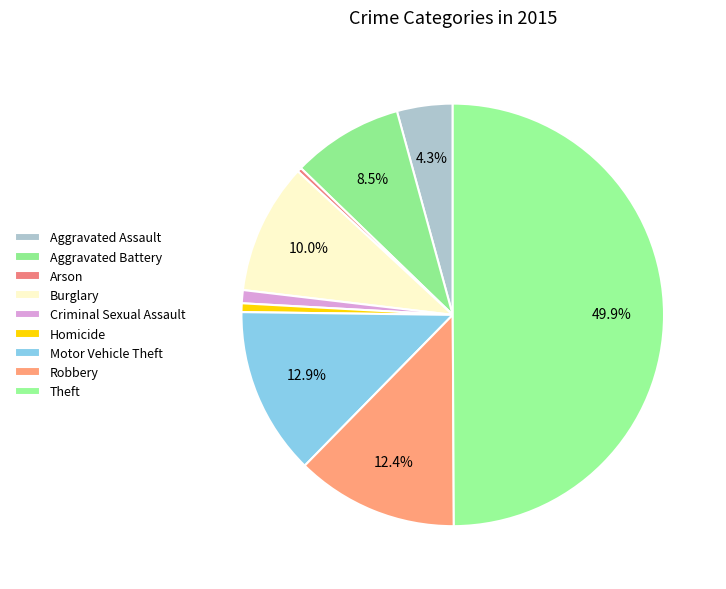

Which category has the smallest portion of the pie?

Arson